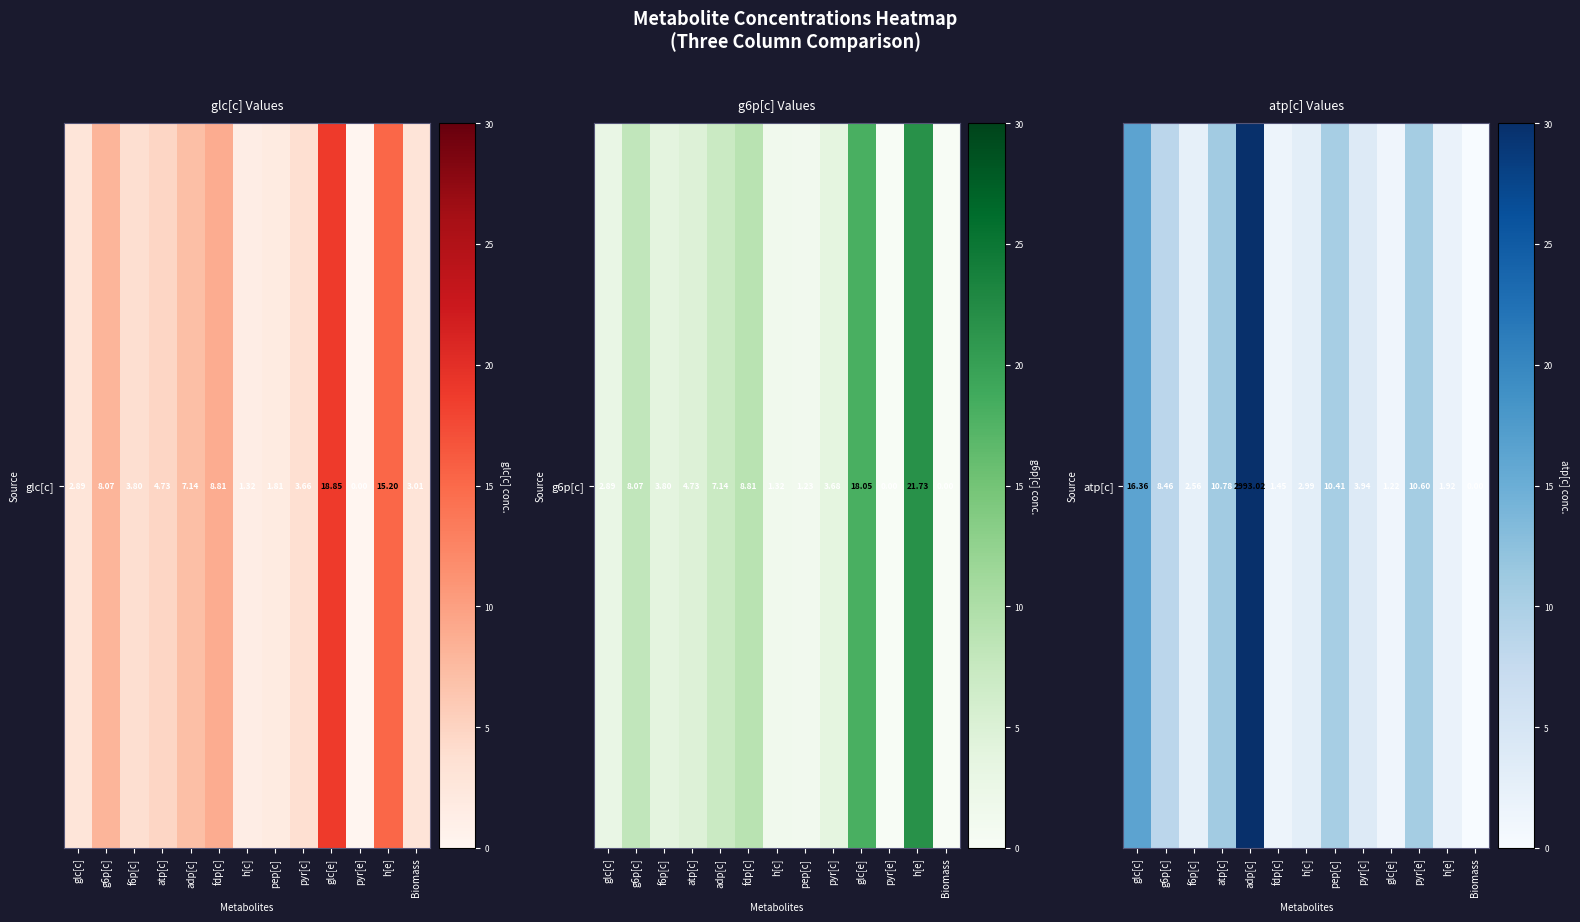

Rank the categories by value from highest to lowest.

adp[c], glc[c], atp[c], pyr[e], pep[c], g6p[c], pyr[c], h[c], f6p[c], h[e], fdp[c], glc[e], Biomass